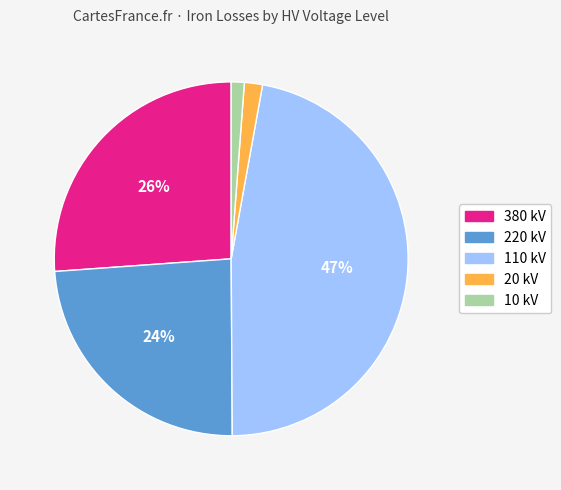

Is there any slice that represents more than half of the pie?

No